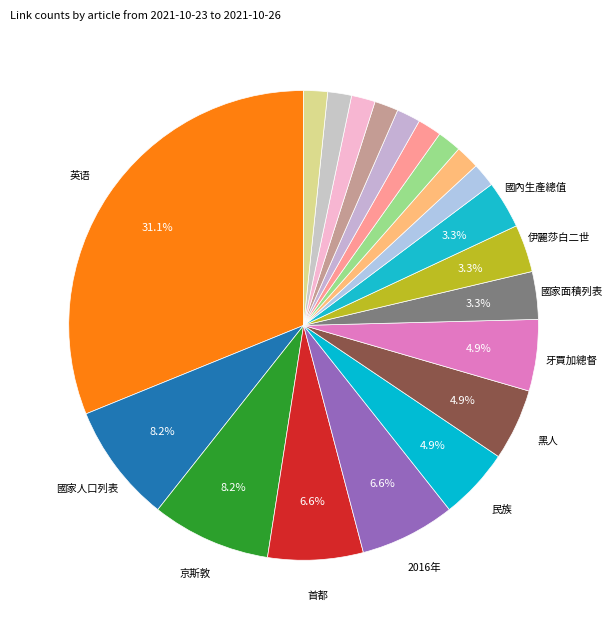

Count the number of slices in the pie.

20